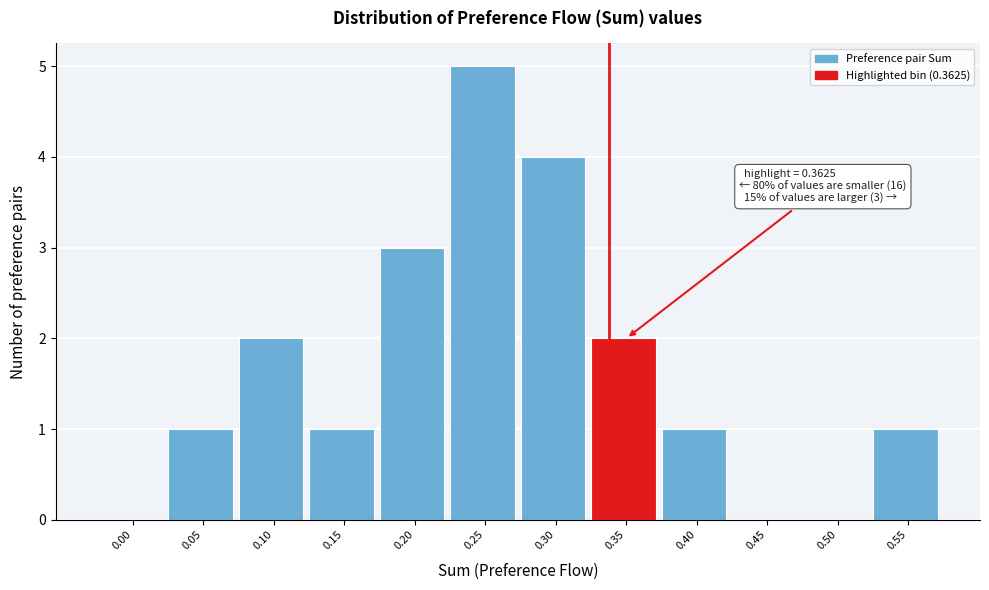

Reading left to right, list all the values displayed in this chart.

0.00=0	0.05=1	0.10=2	0.15=1	0.20=3	0.25=5	0.30=4	0.35=2	0.40=1	0.45=0	0.50=0	0.55=1